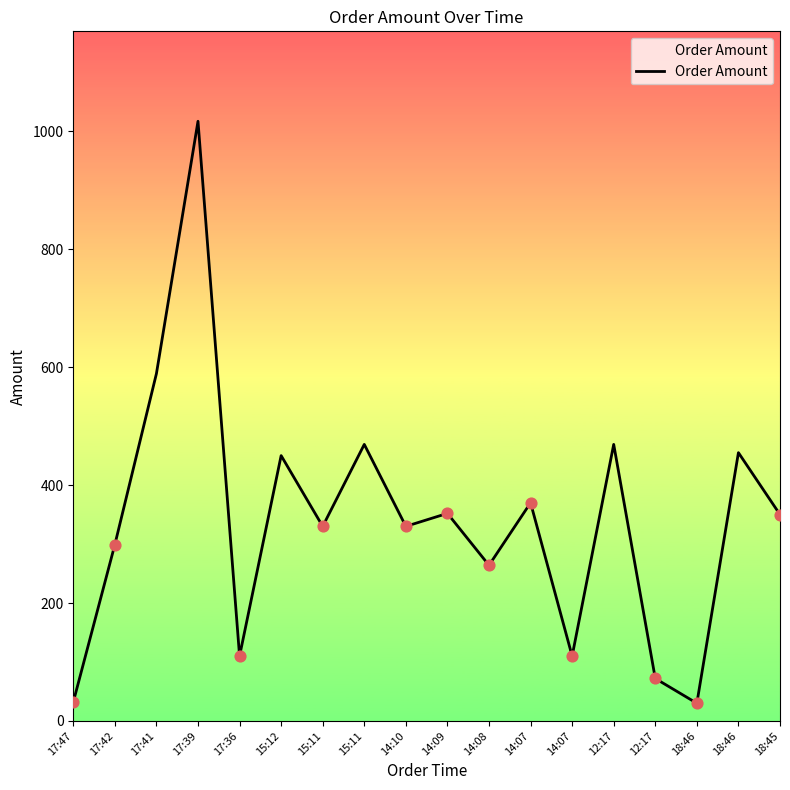

Approximately how many times larger is the value at 14:08 compared to 18:46?

8.8